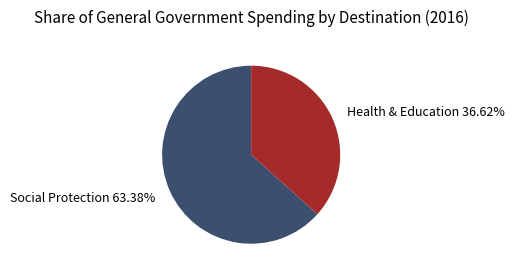

How many segments does this pie chart have?

2